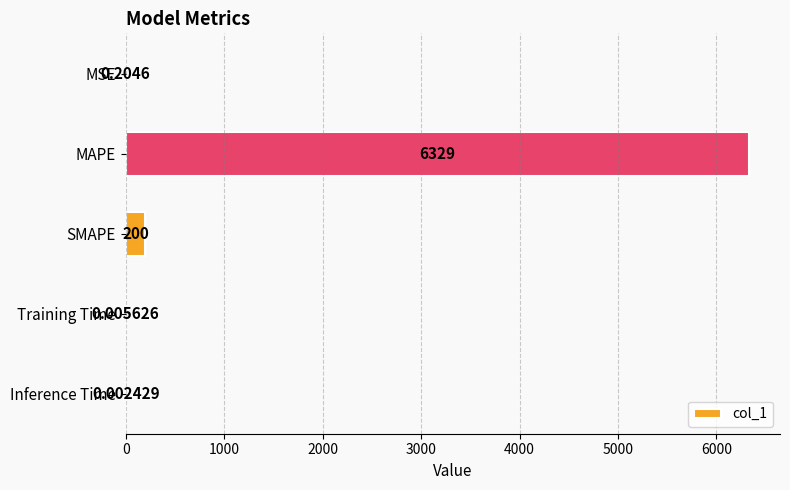

Which label corresponds to the largest value in the chart?

MAPE